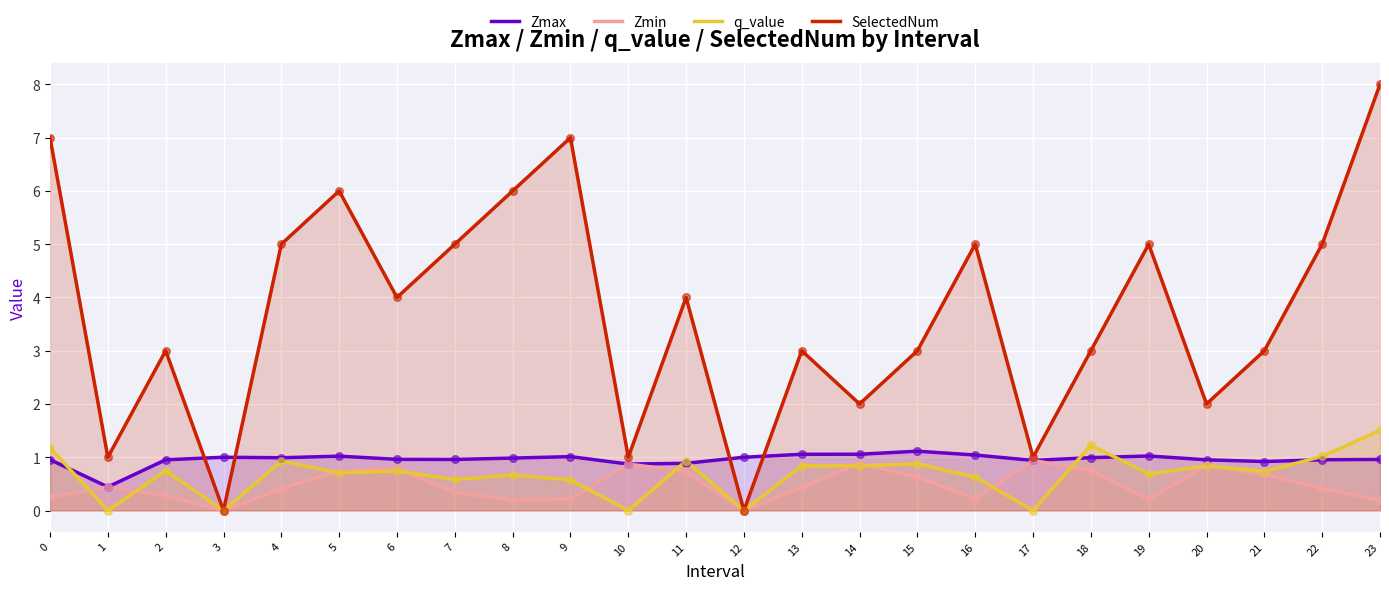

What are all the series names shown in the legend?

Zmax, Zmin, q_value, SelectedNum